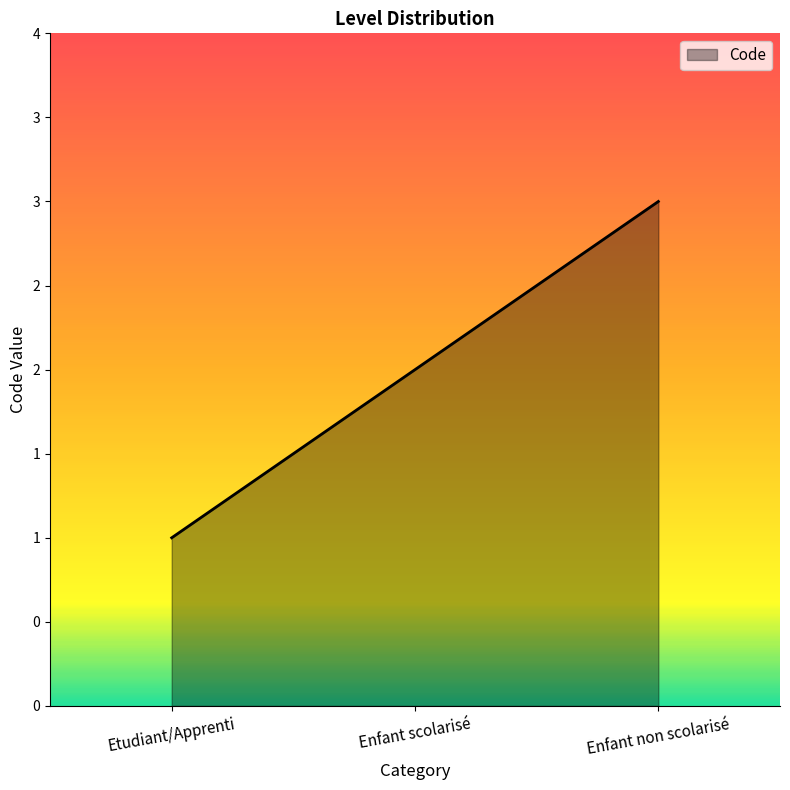

Does the chart display data point markers on the line(s)?

No